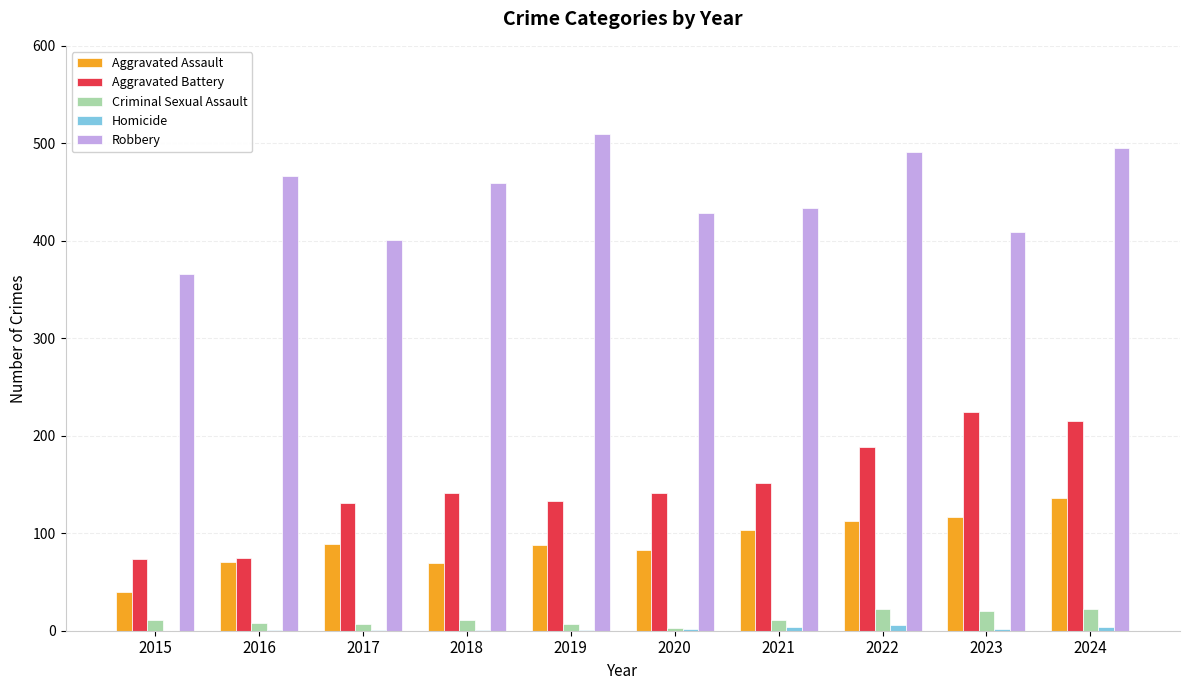

How many categories are shown in the chart?

10